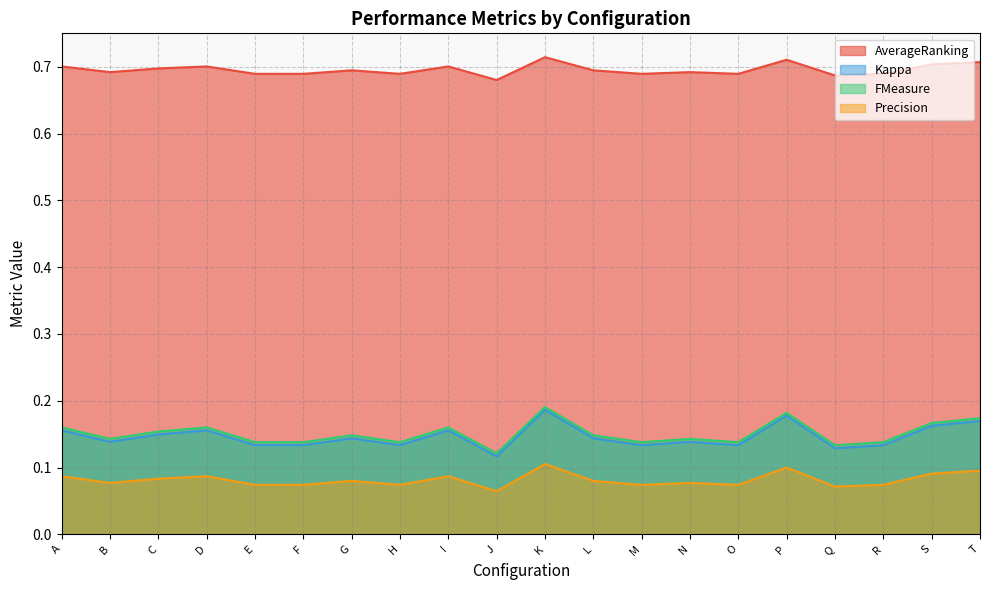

What are all the series names shown in the legend?

AverageRanking, Kappa, FMeasure, Precision